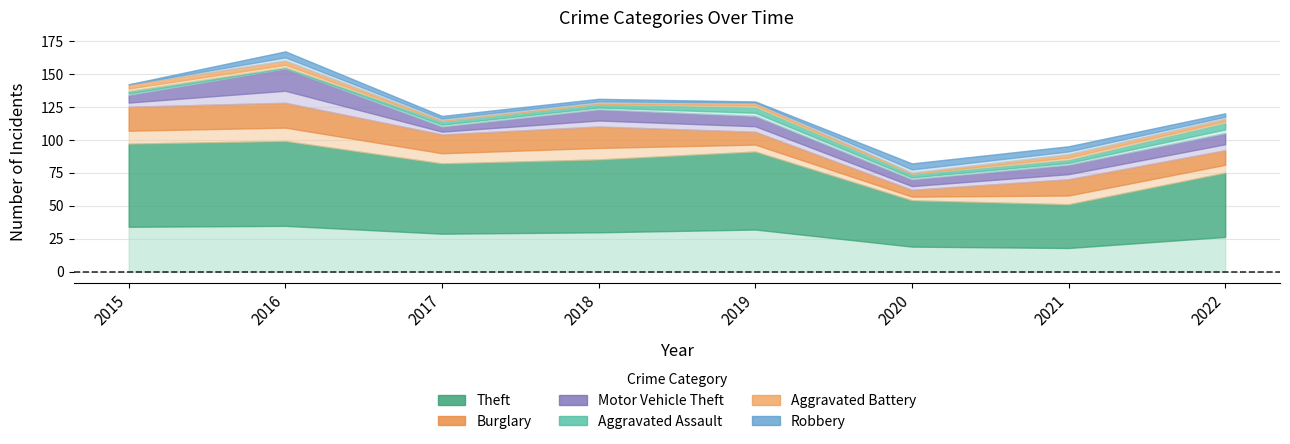

Rank the categories by Motor Vehicle Theft value from lowest to highest.

2017, 2020, 2015, 2021, 2019, 2018, 2022, 2016